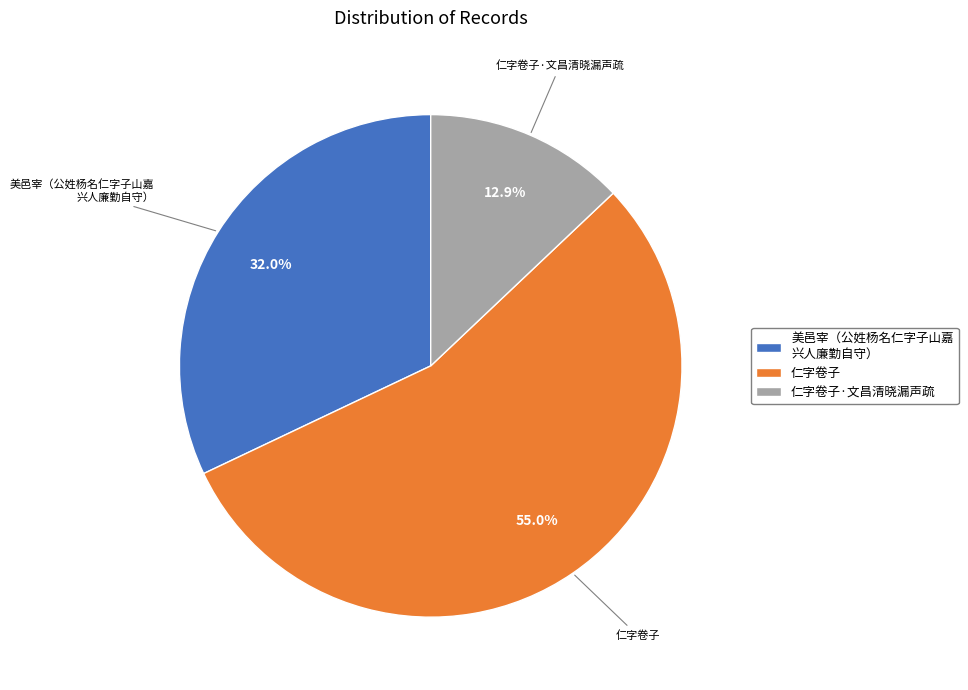

What percentage is the 仁字卷子·文昌清晓漏声疏 slice, to the nearest percent?

13%